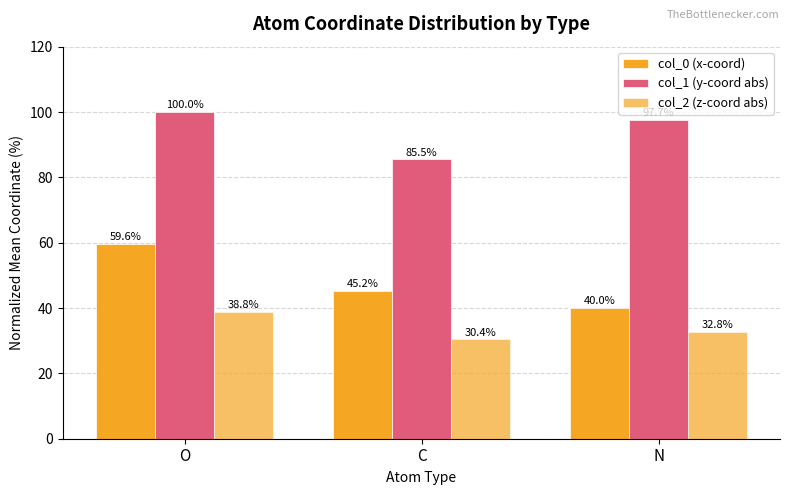

Which series changed the most between O and N?

col_0 (x-coord)